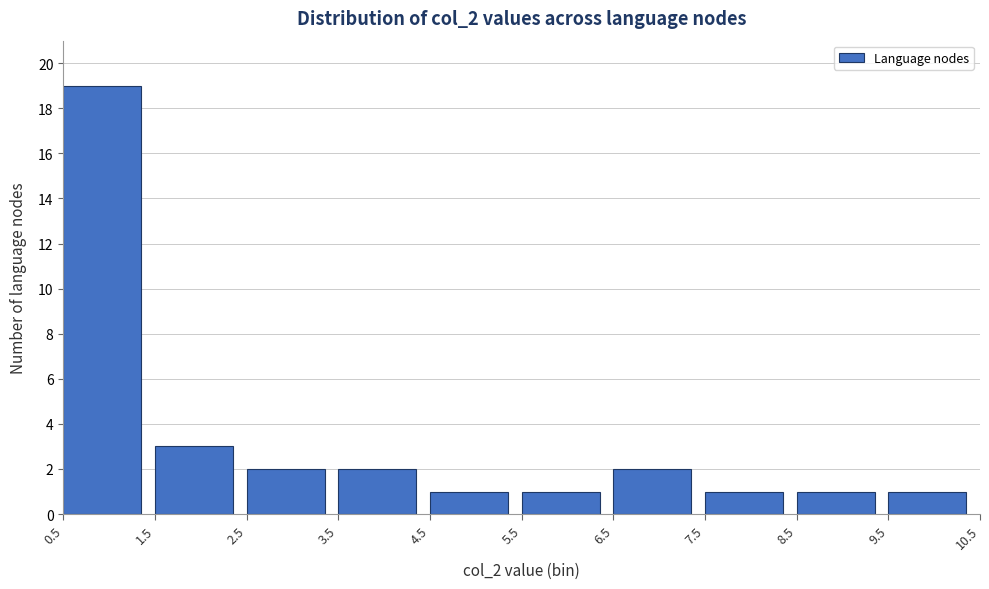

Over which range of the x-axis is the bar tallest?

0.5 to 1.5